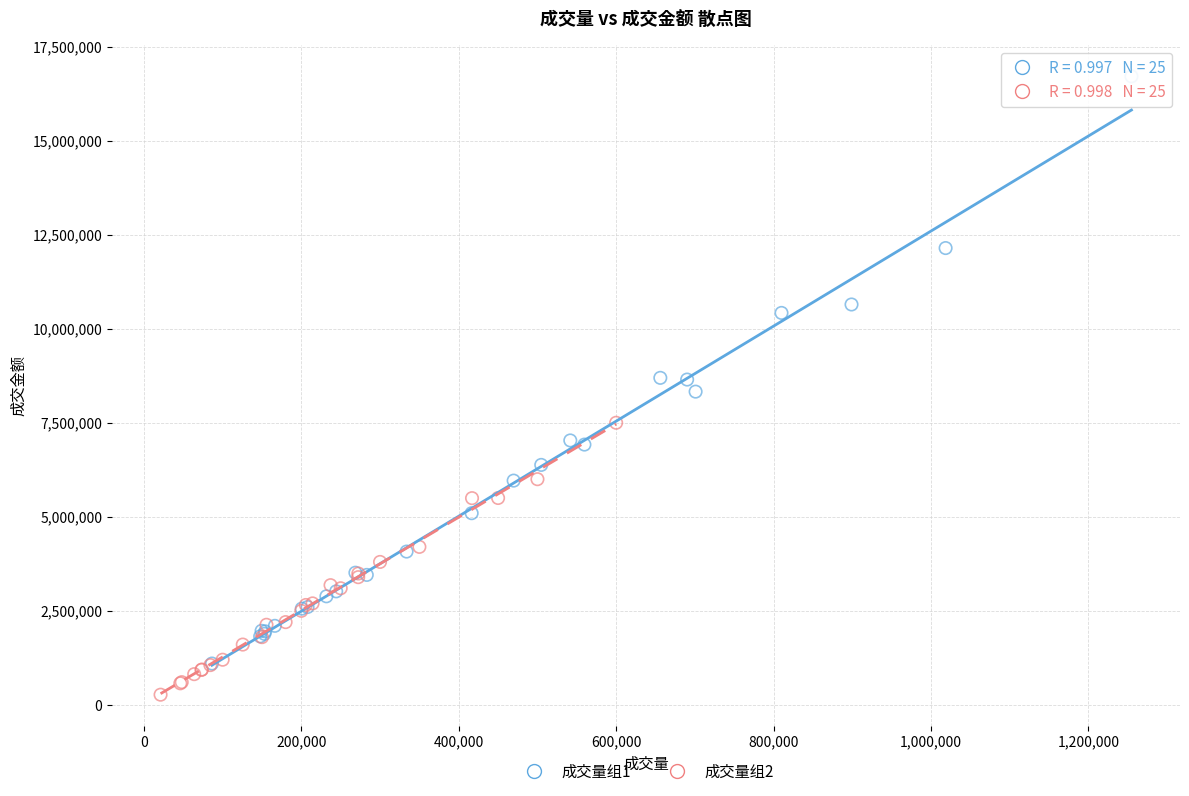

Which series reaches the maximum Y coordinate?

成交量组1